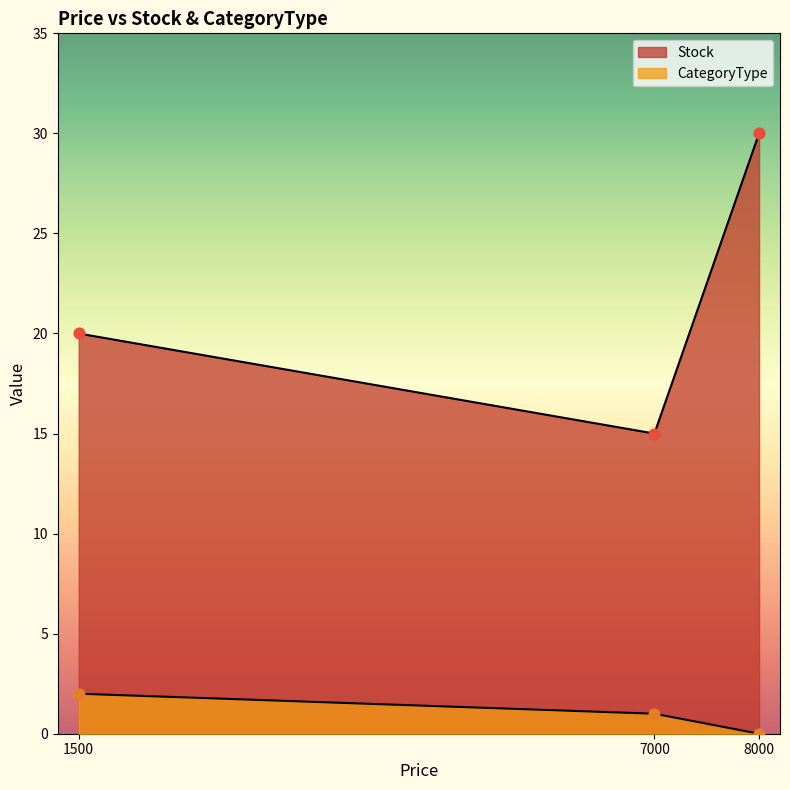

What are all the series names shown in the legend?

Stock, CategoryType